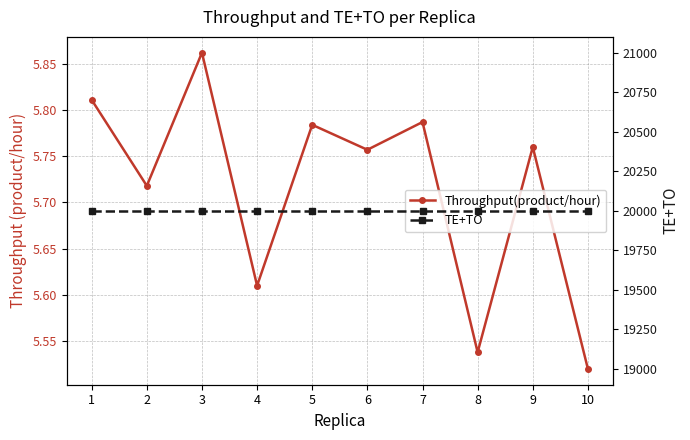

What is the spread (max minus min) of values at 10?

19994.5